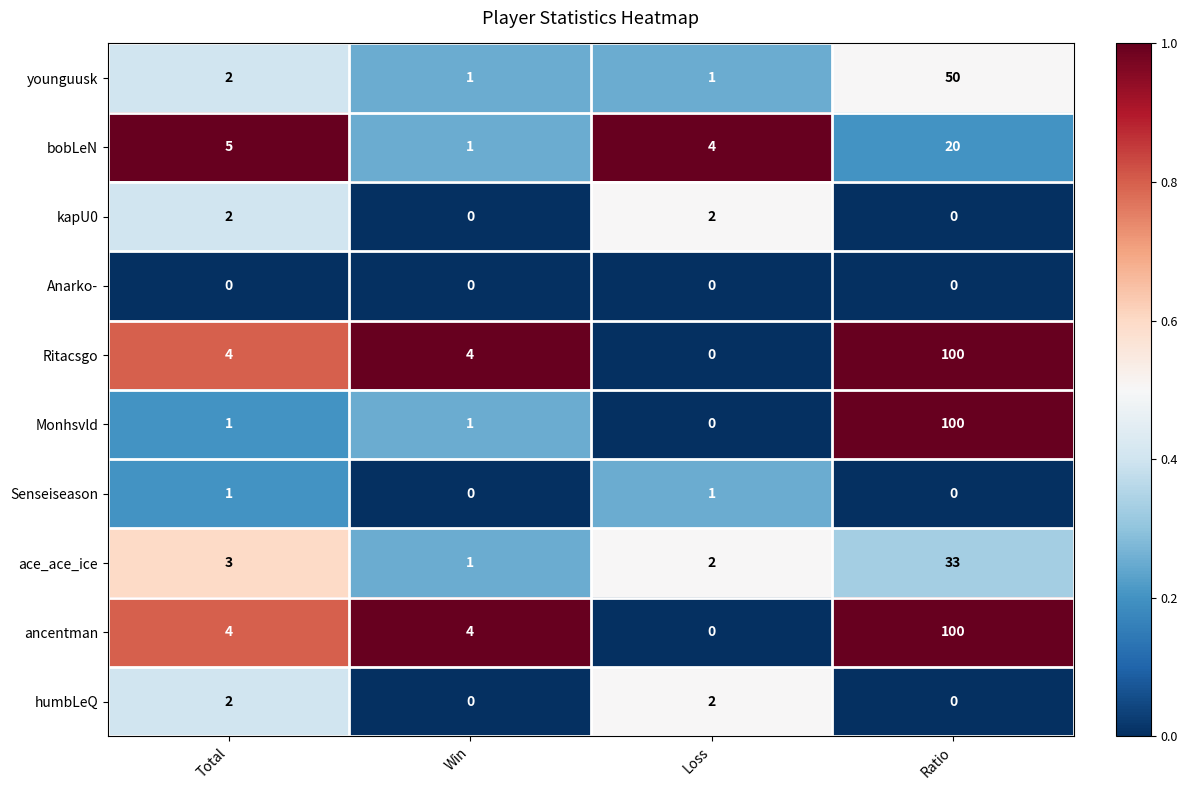

What is the difference between the maximum and minimum values in the Monhsvld series?

100